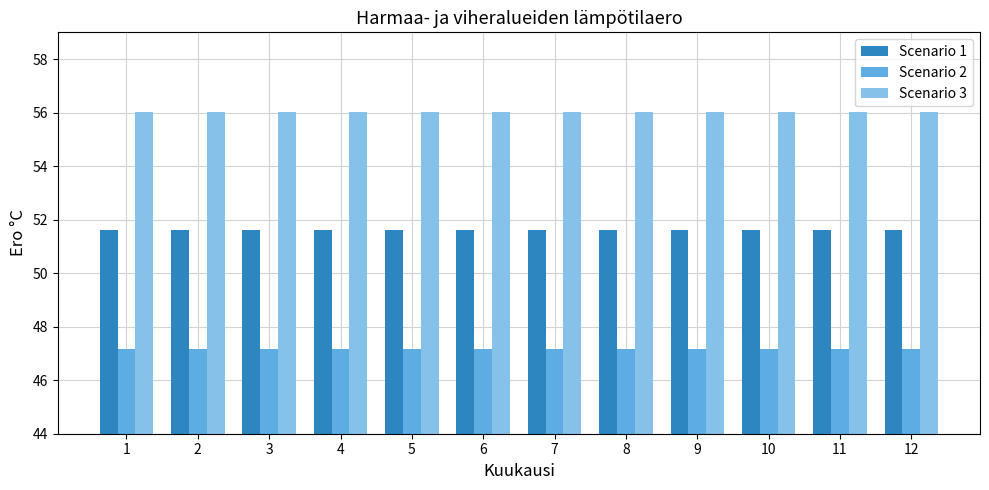

True or false: Scenario 2 has a value of 10.4 at 3.

False